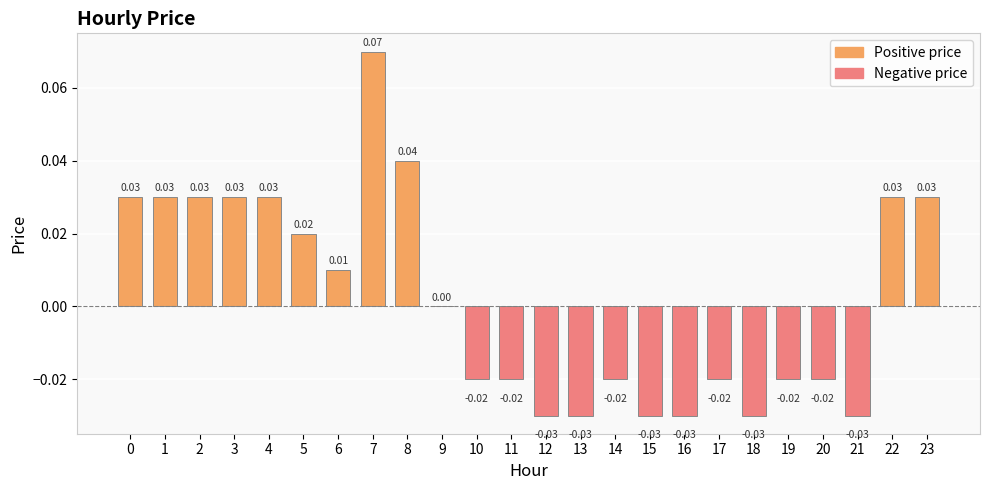

Between 10 and 3, which is larger?

3